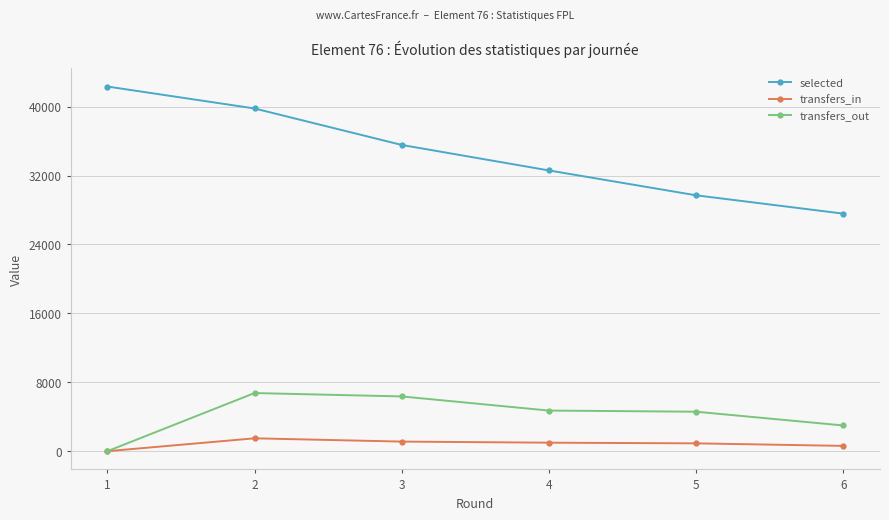

List the series in order of their peak value, highest first.

selected, transfers_out, transfers_in